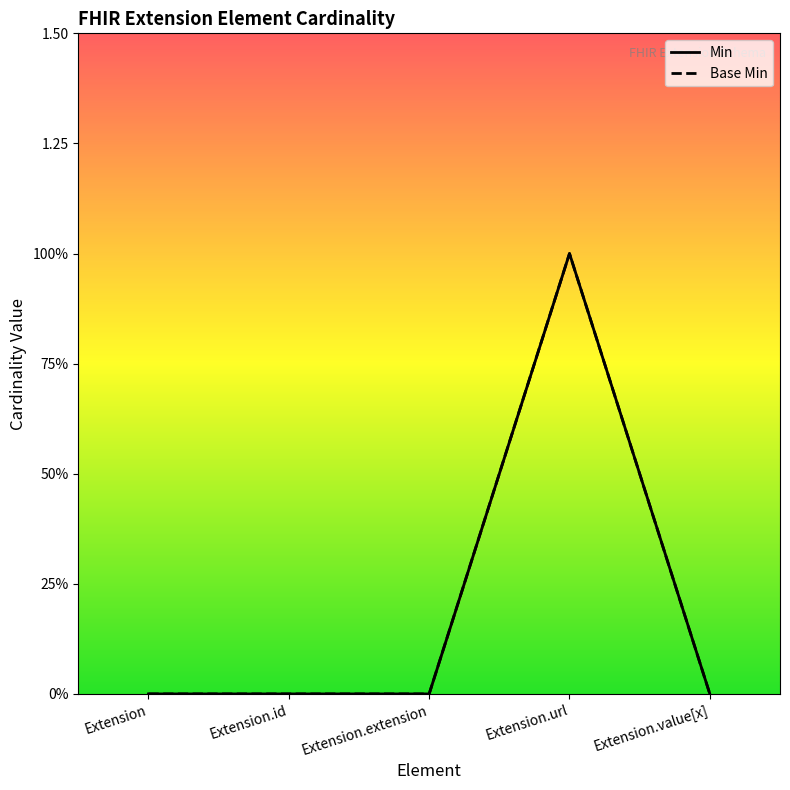

True or false: Min has a value of 1 at Extension.

False